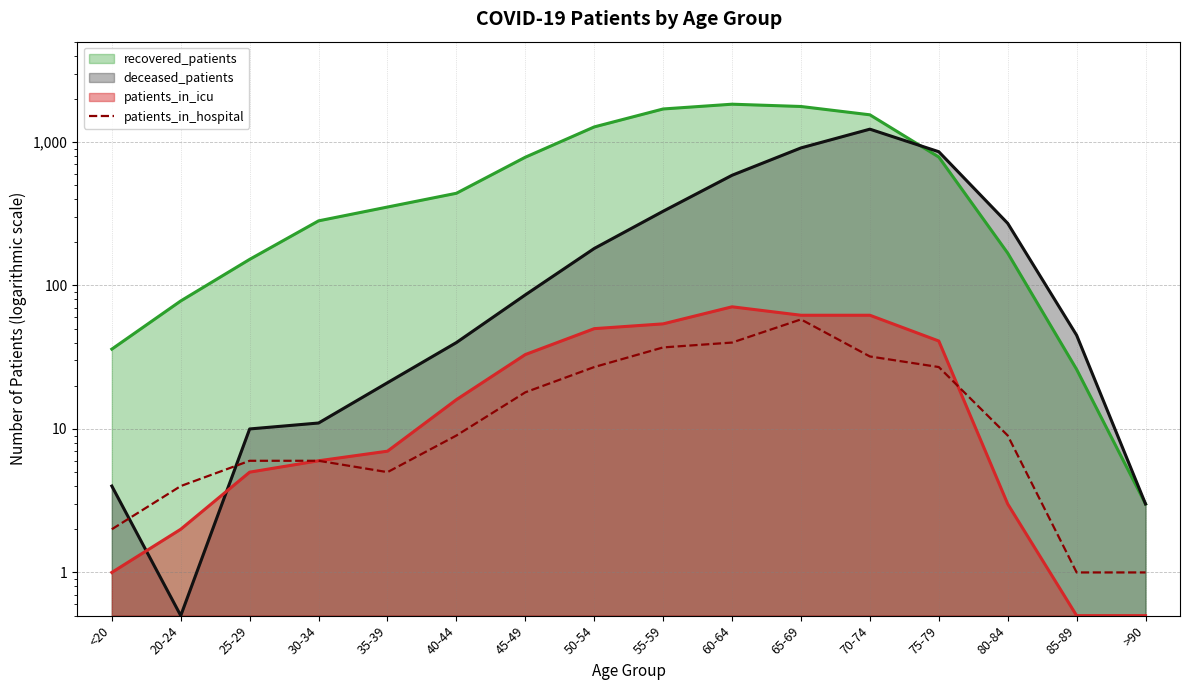

Read the value at 55-59, to the nearest 5.

35